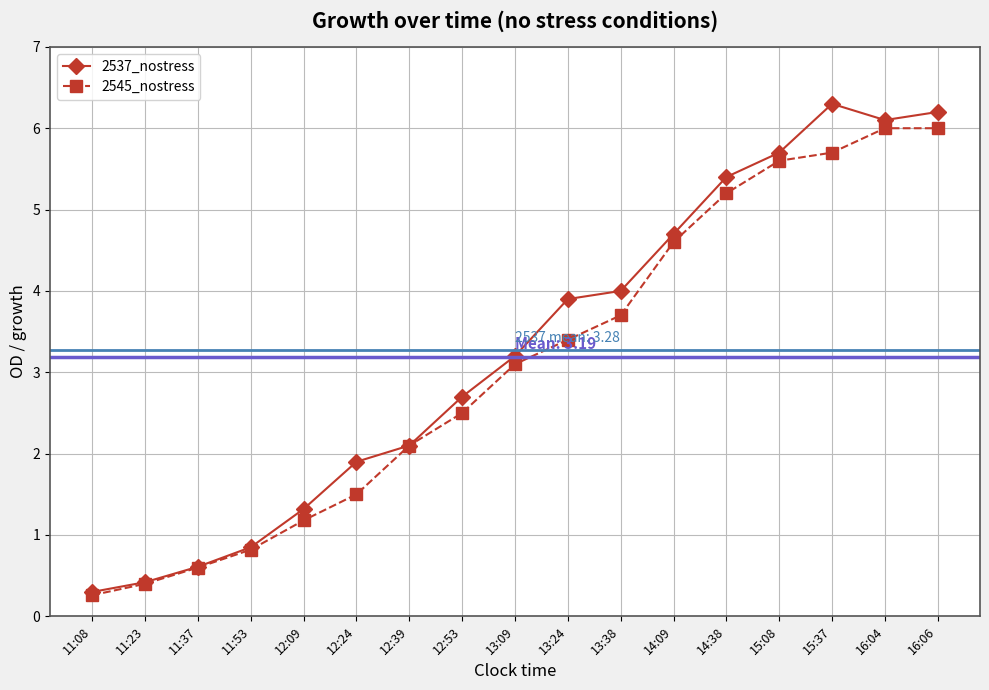

Which series changed the most between 12:53 and 13:24?

2537_nostress